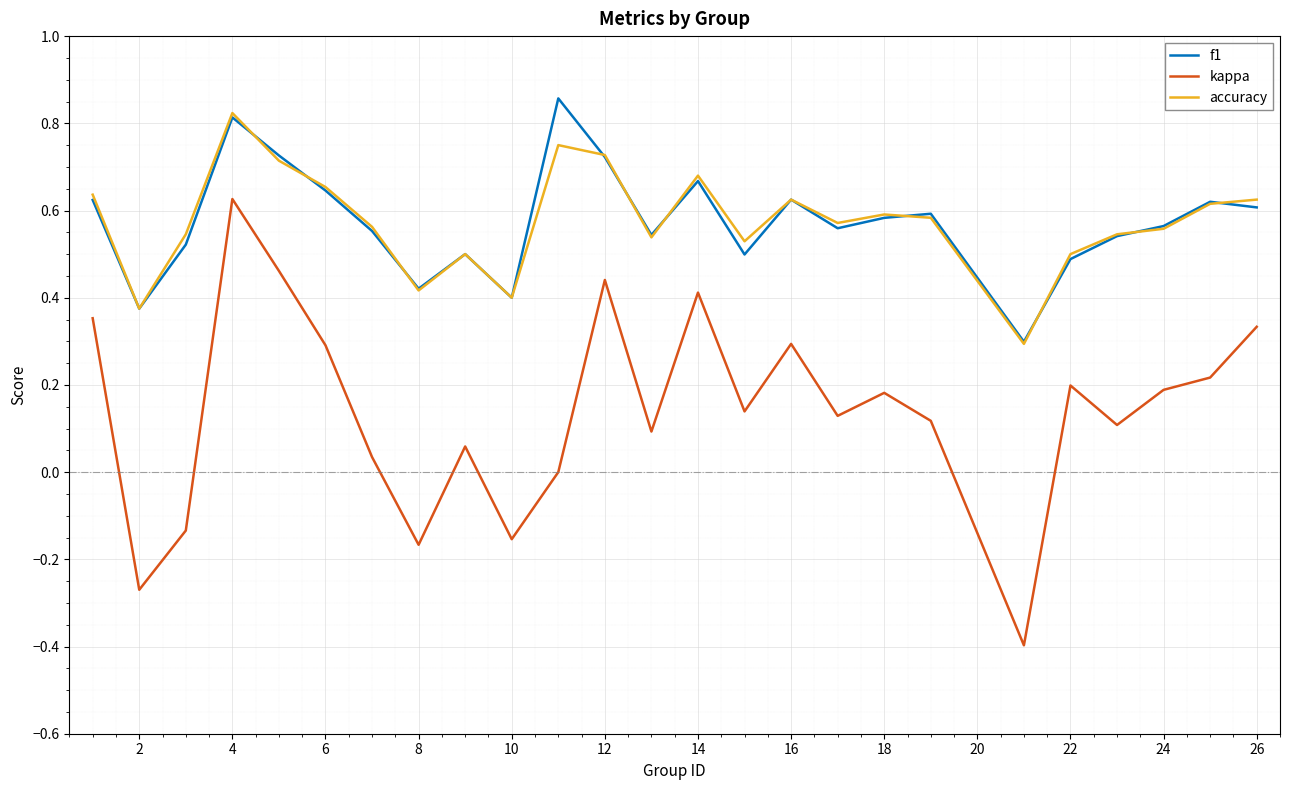

In f1, how many points are higher than both neighbors (excluding endpoints)?

7